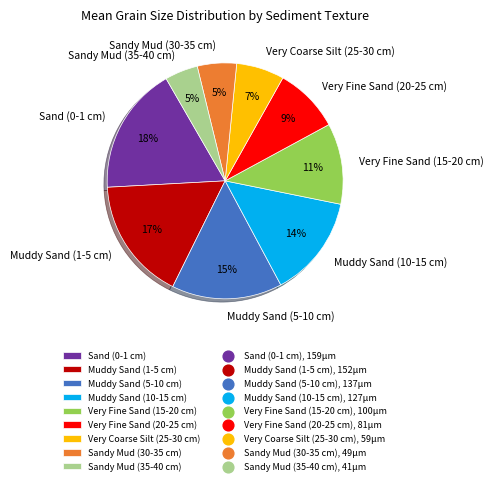

Do Sandy Mud (30-35 cm) and Very Fine Sand (15-20 cm) together represent more than half of the pie?

No